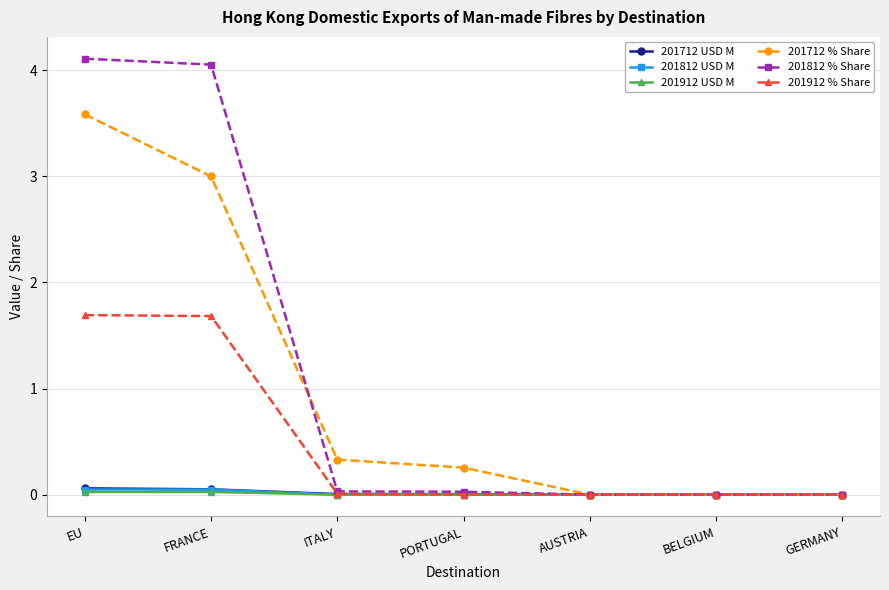

Which series has the widest spread of values?

201812 % Share